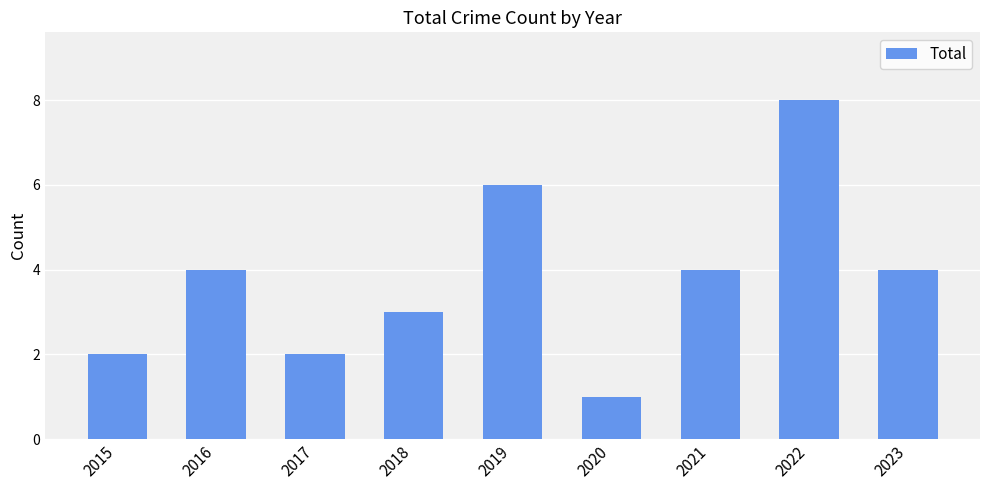

What is the difference between the second highest and minimum values?

5